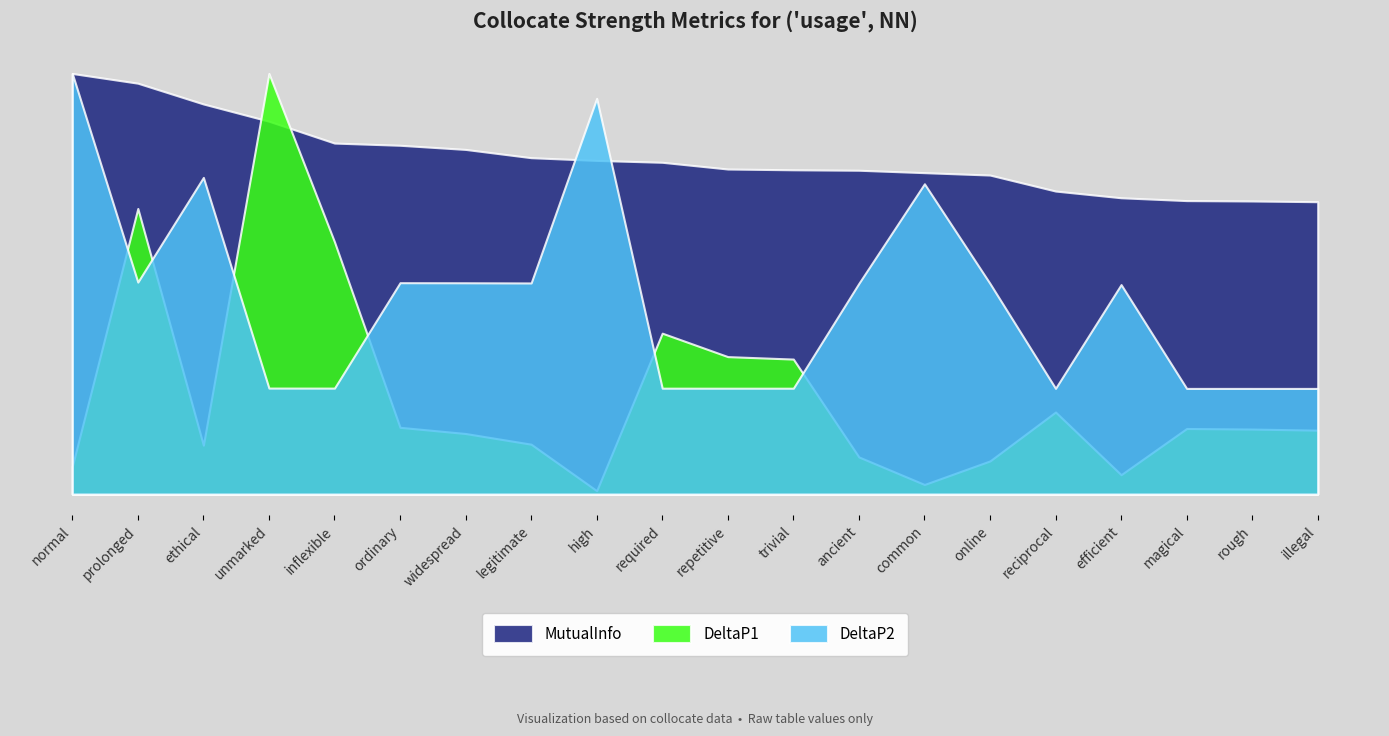

Which category has the highest value across all series?

normal